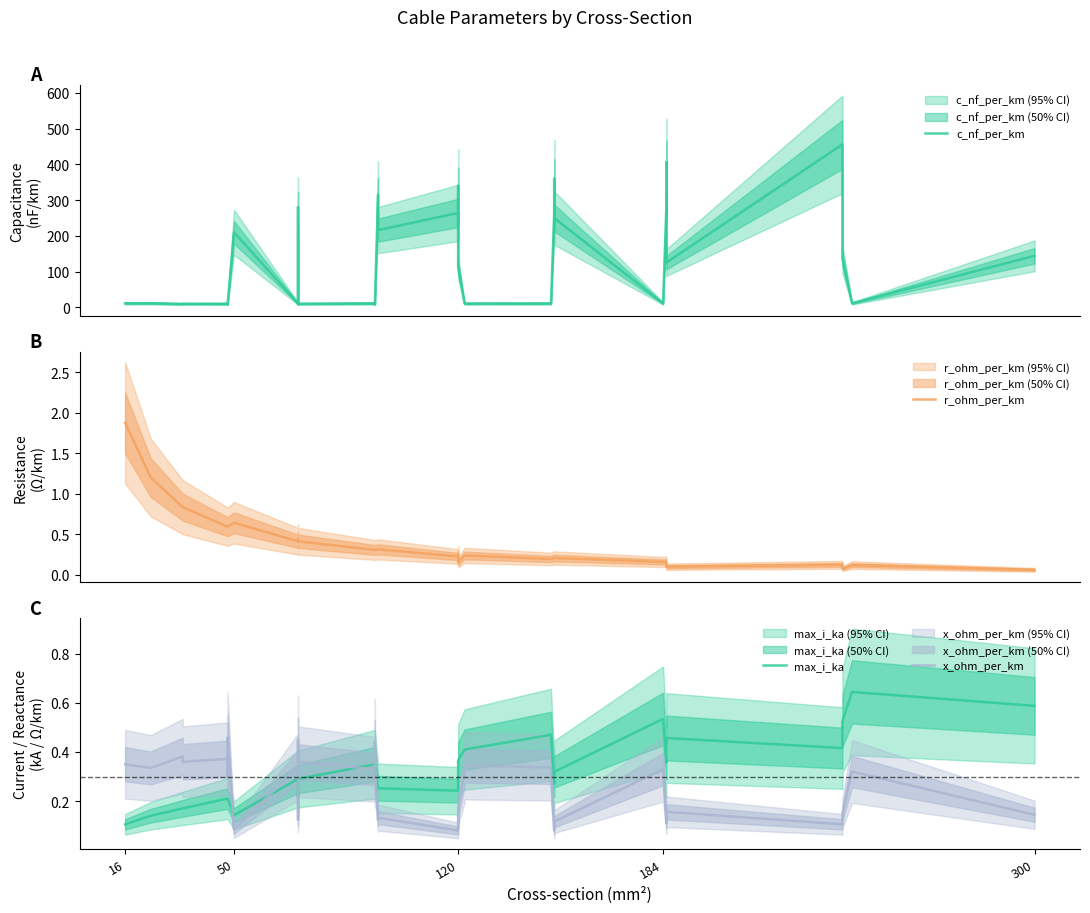

How many series are shown in this chart?

4